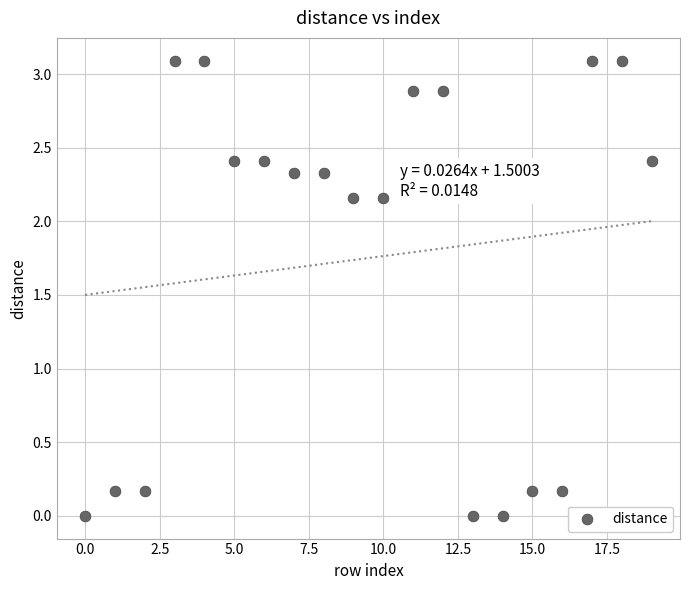

What is the range of Y values (max minus min)?

3.1